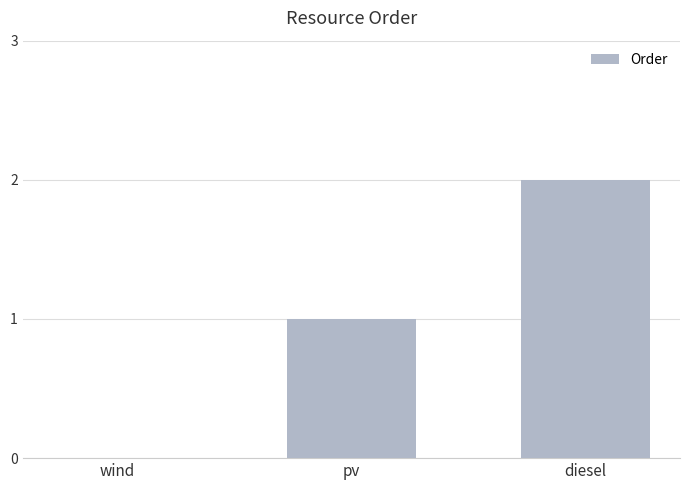

Which category has the highest value across all series?

diesel